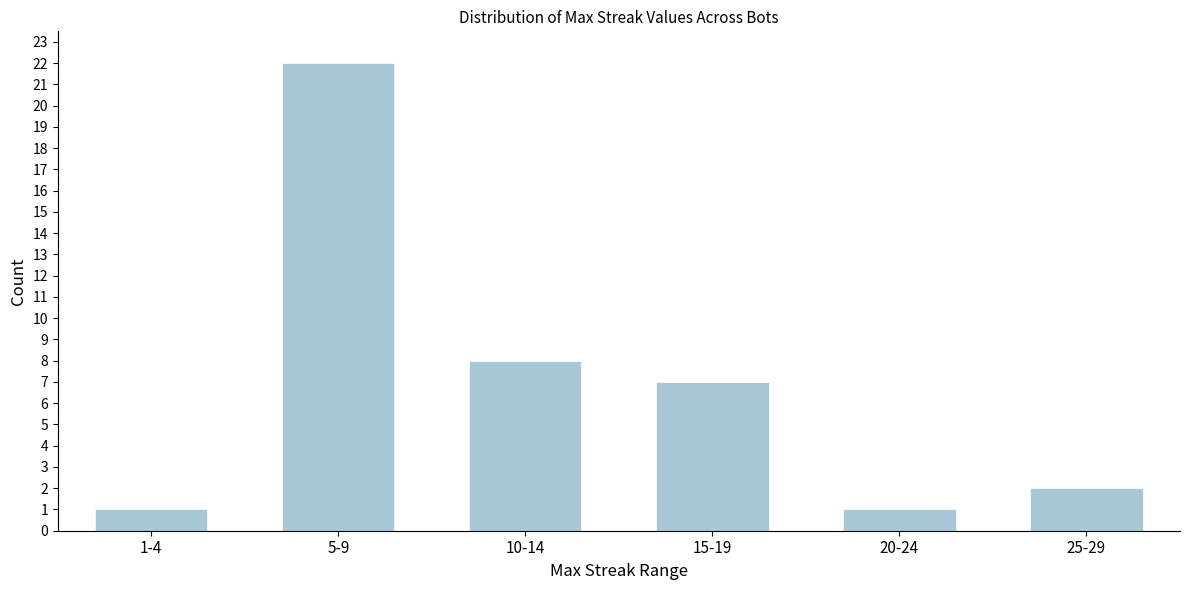

Reading left to right, extract all data points from this chart.

1	22	8	7	1	2